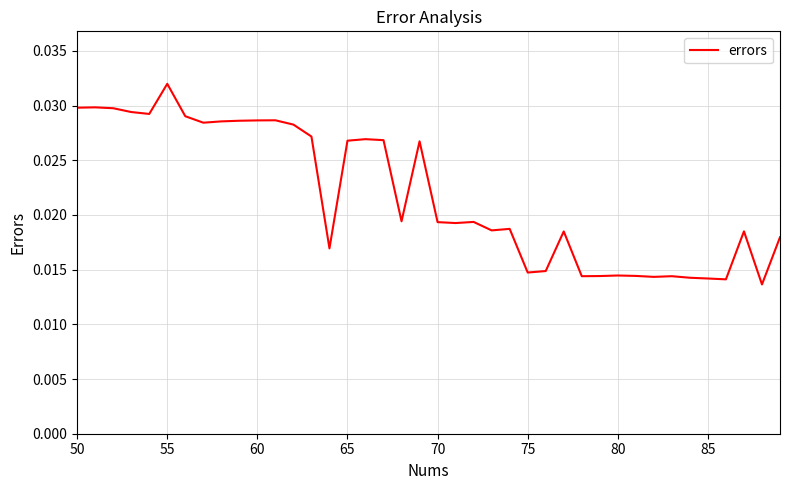

Which label corresponds to the largest value in the chart?

55